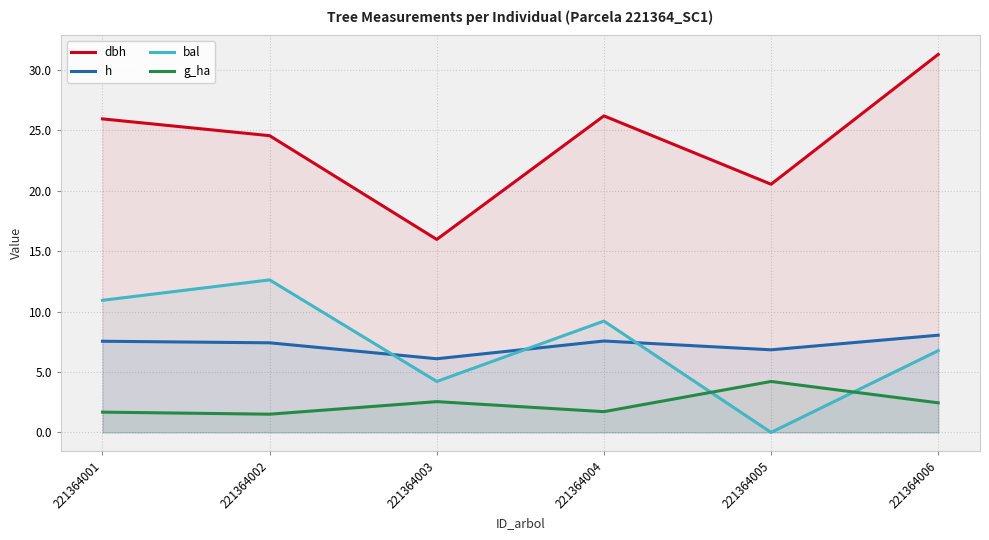

Which series ends up on top after the final intersection of bal and h?

h